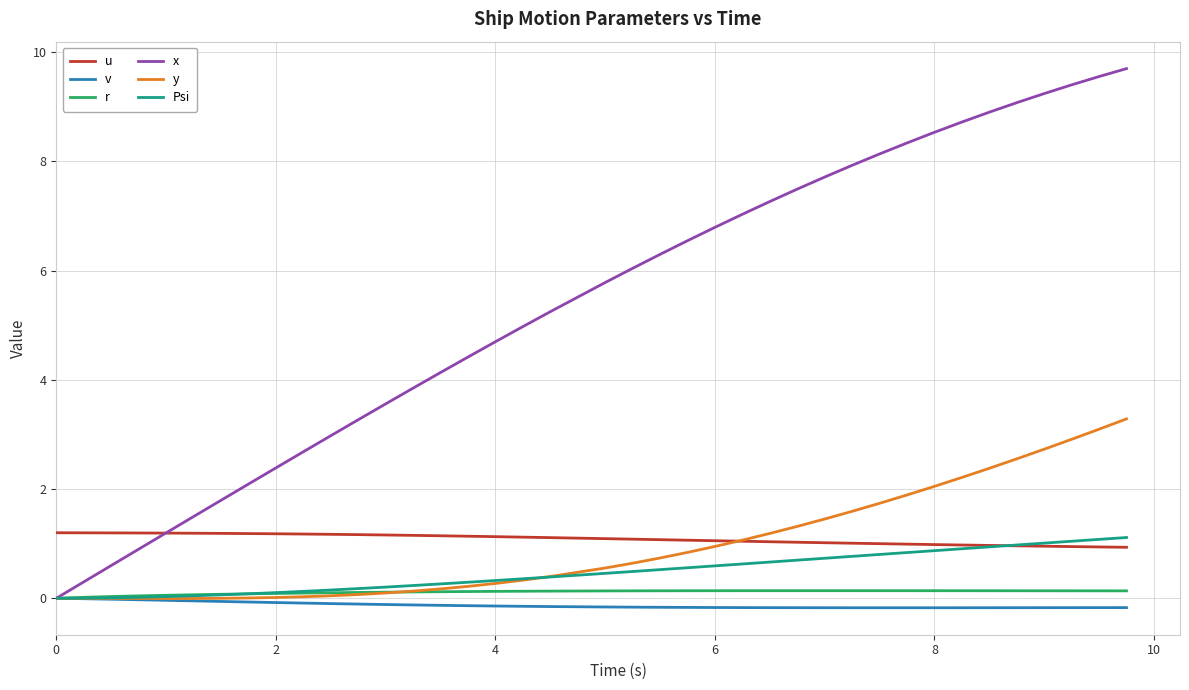

What is the sum of all Psi values?

18.6